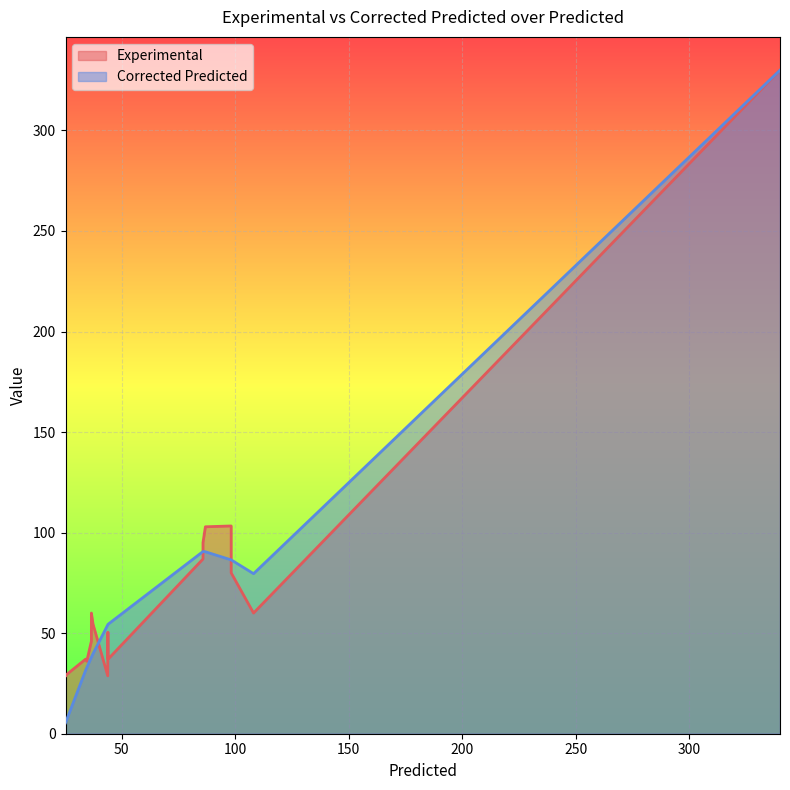

True or false: Experimental has more than 0 interior local peaks.

True